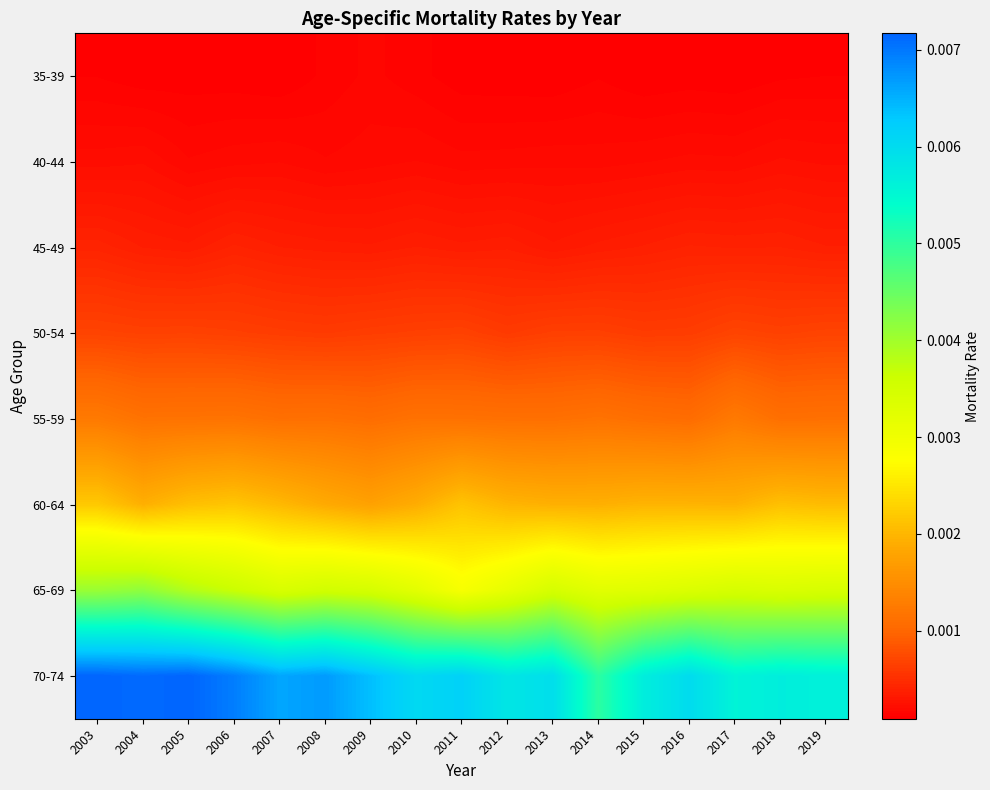

Rank the series at 2007 from lowest to highest value.

35-39, 40-44, 45-49, 50-54, 55-59, 60-64, 65-69, 70-74